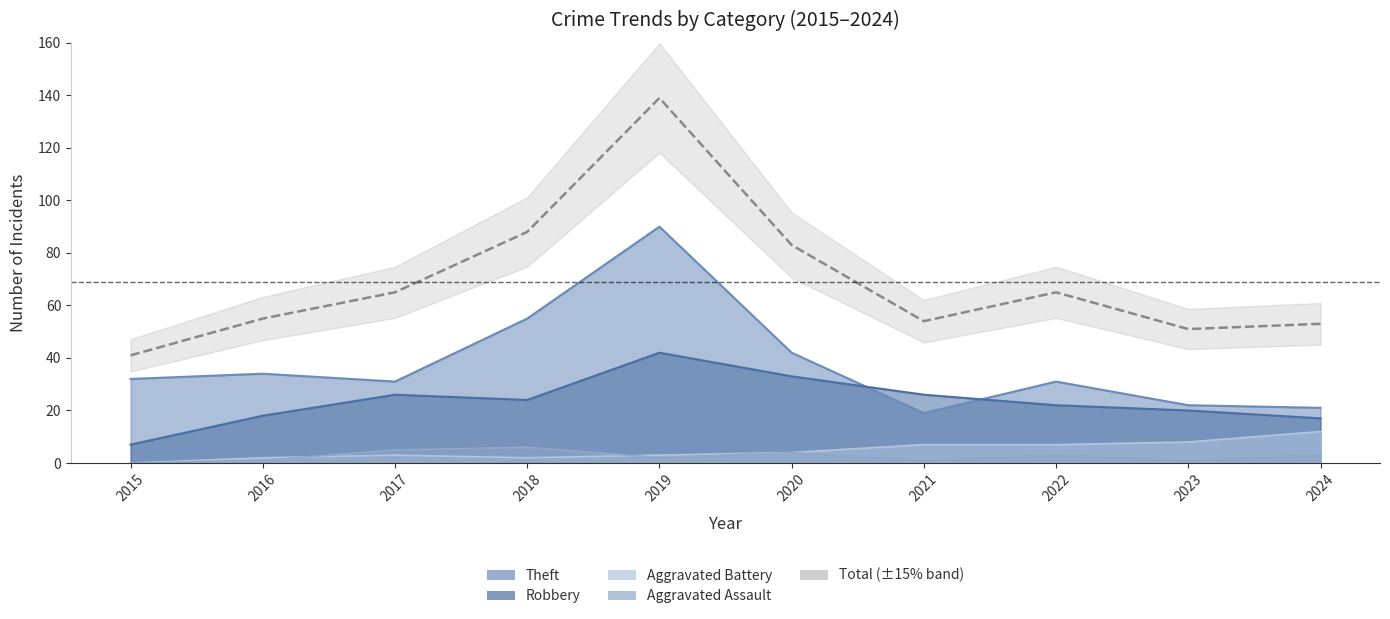

Where is Robbery nearest to the value 24?

2018